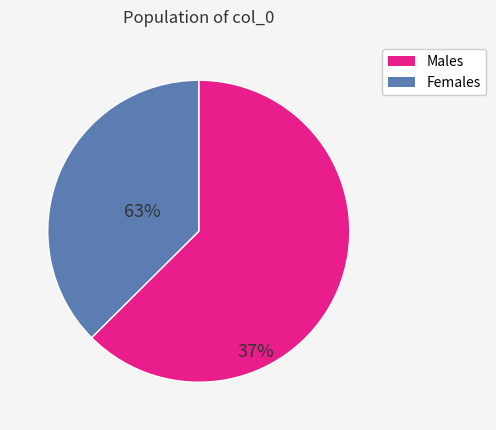

Is there any slice that represents more than half of the pie?

Yes